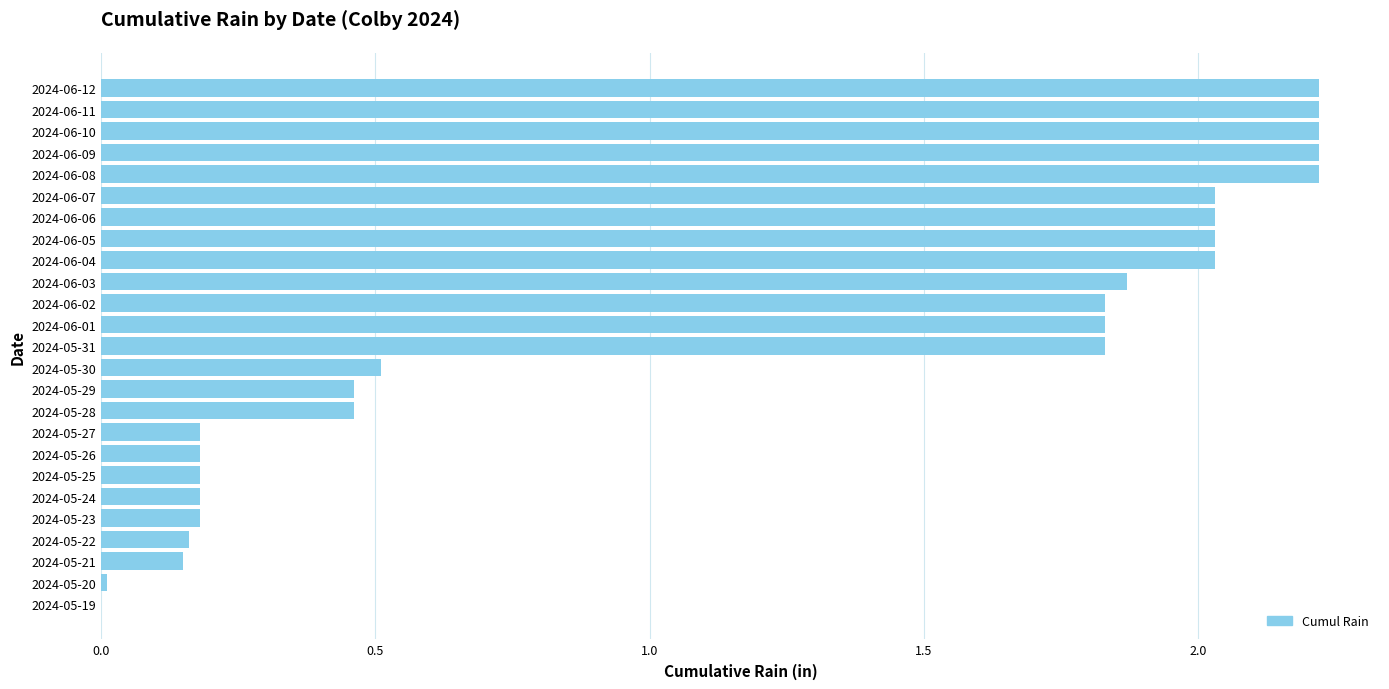

Are the bars horizontal?

Yes